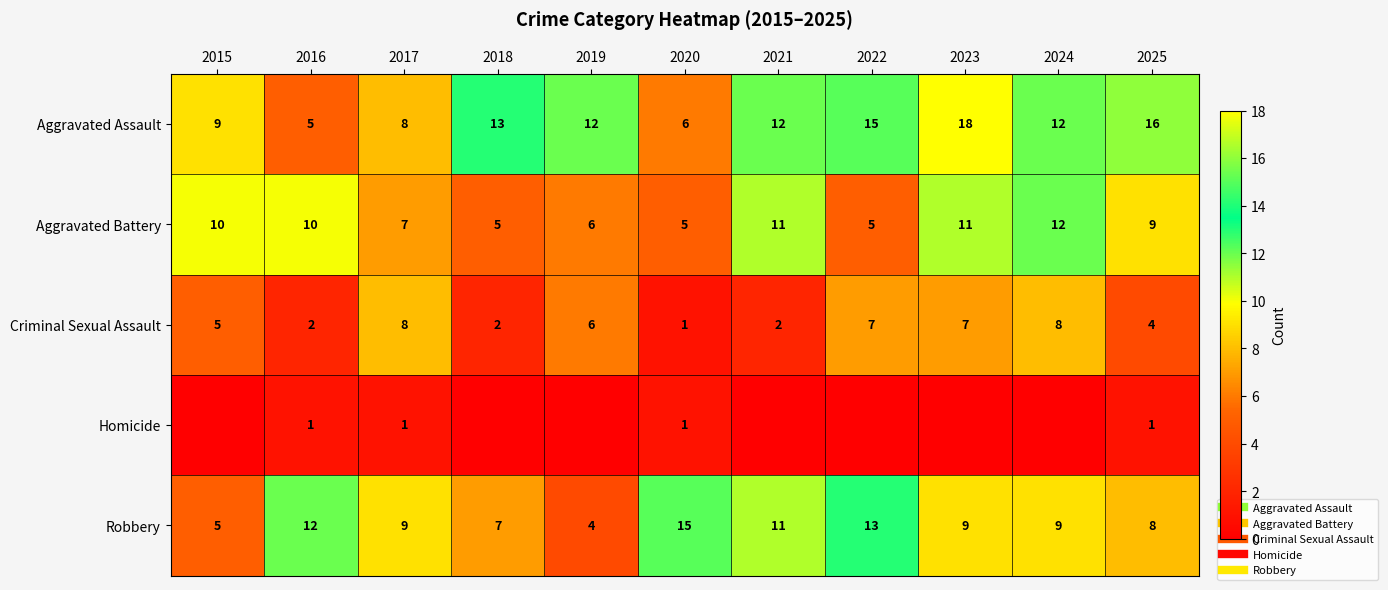

Which category has the lowest value across all series?

2015